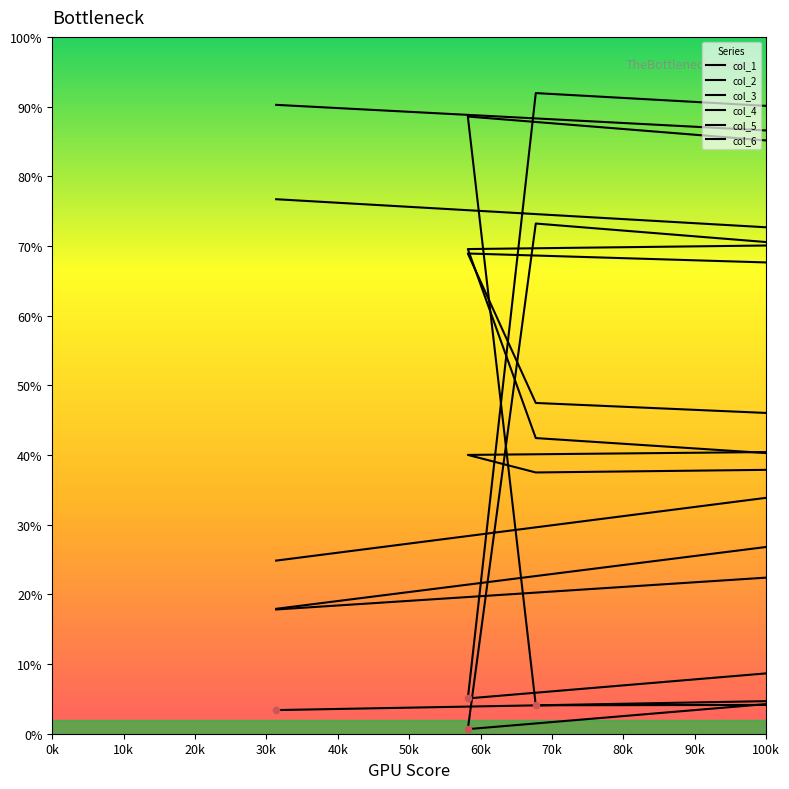

What are all the series names shown in the legend?

col_1, col_2, col_3, col_4, col_5, col_6